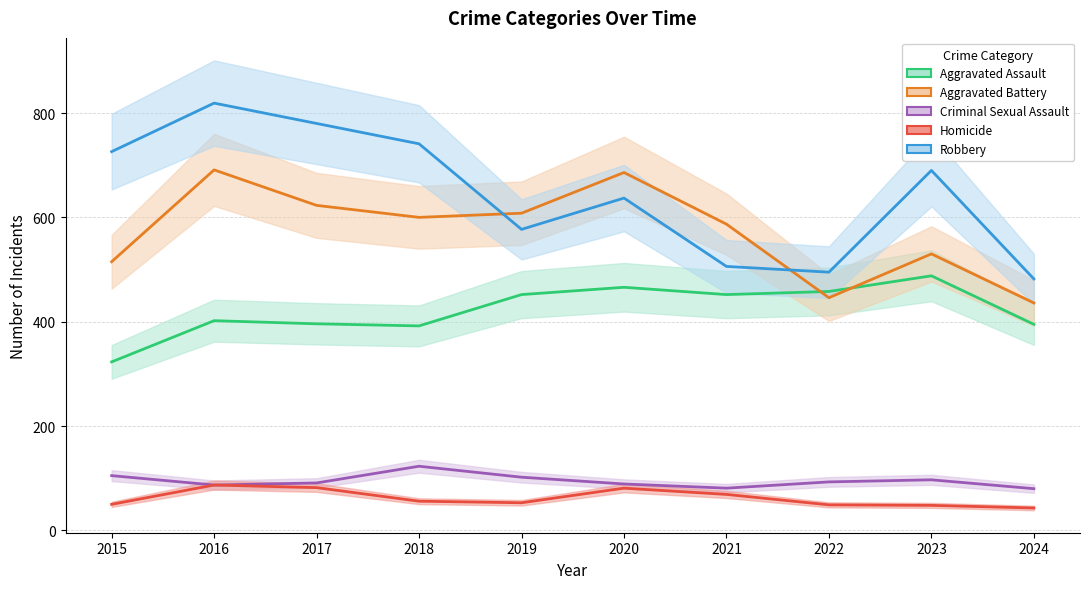

Read the Homicide value at 2024, to the nearest 10.

40